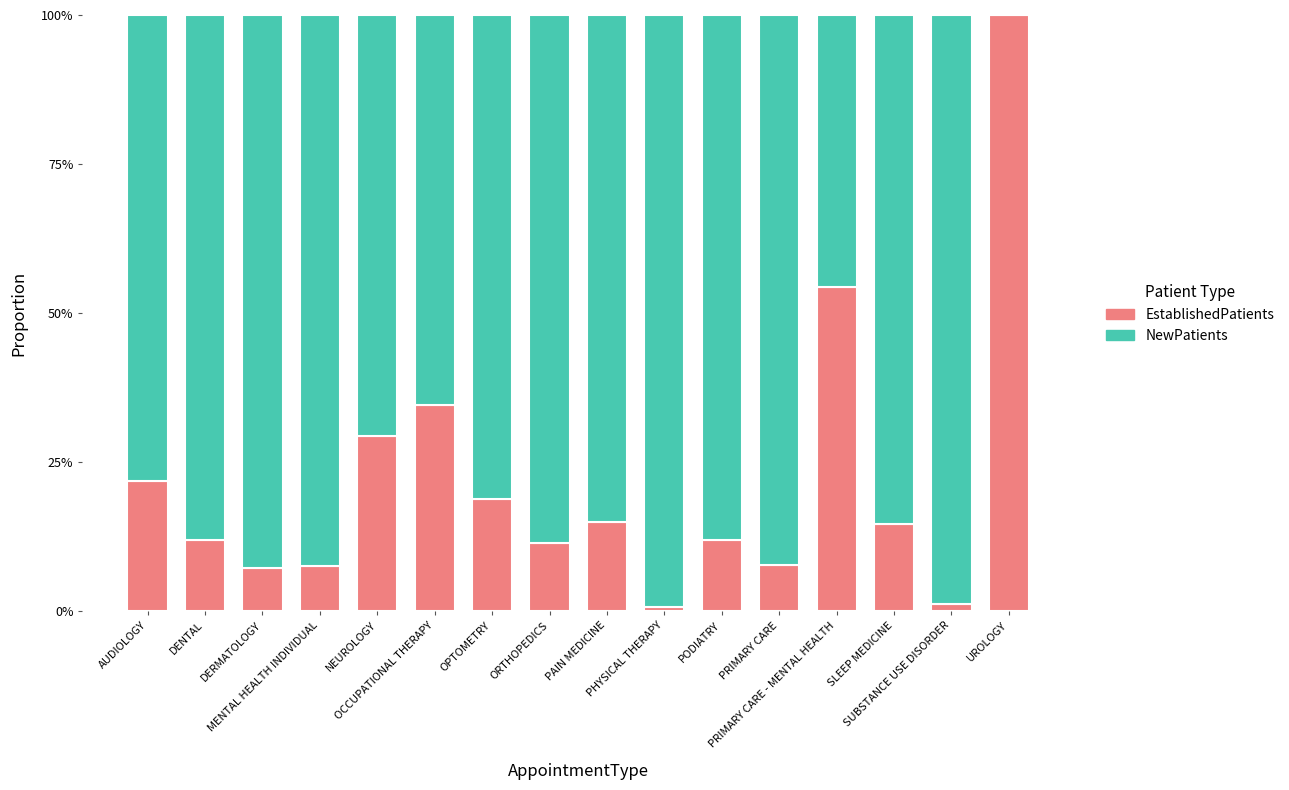

What is the total value across all series at PAIN MEDICINE?

1.0